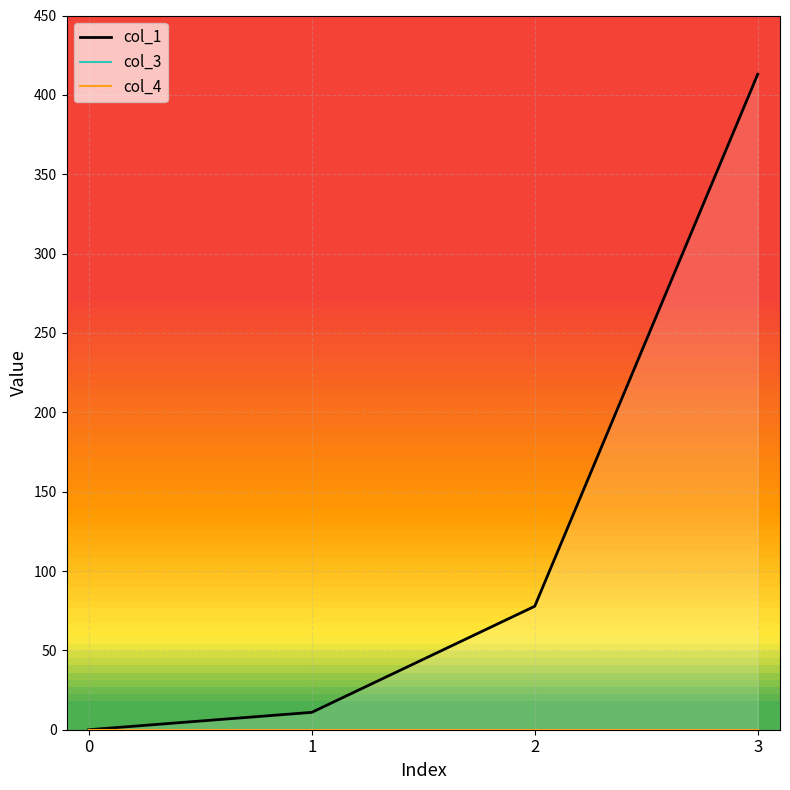

Which series has the largest total across all categories?

col_1